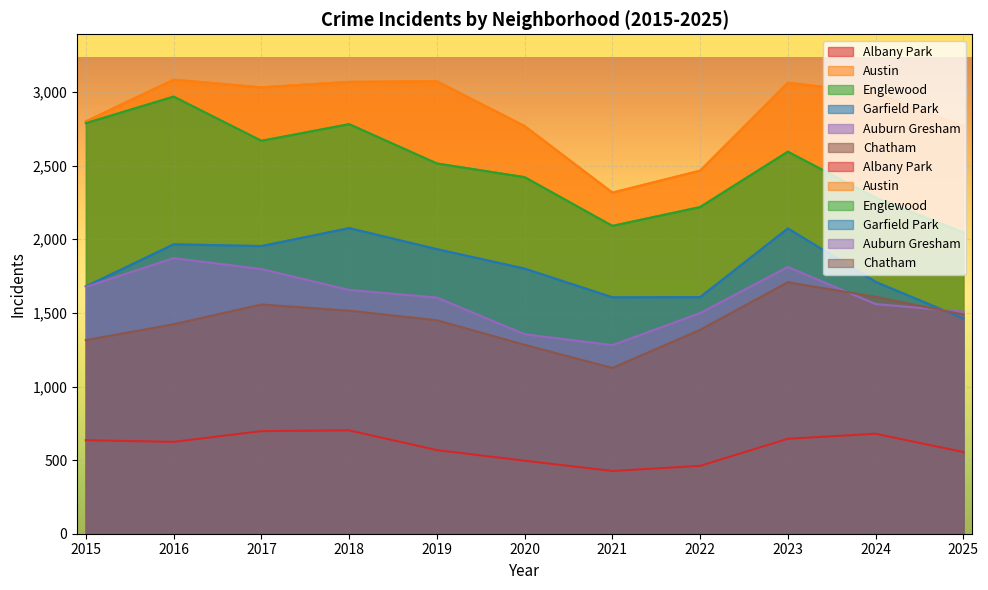

True or false: Englewood has a value of 3313 at 2020.

False